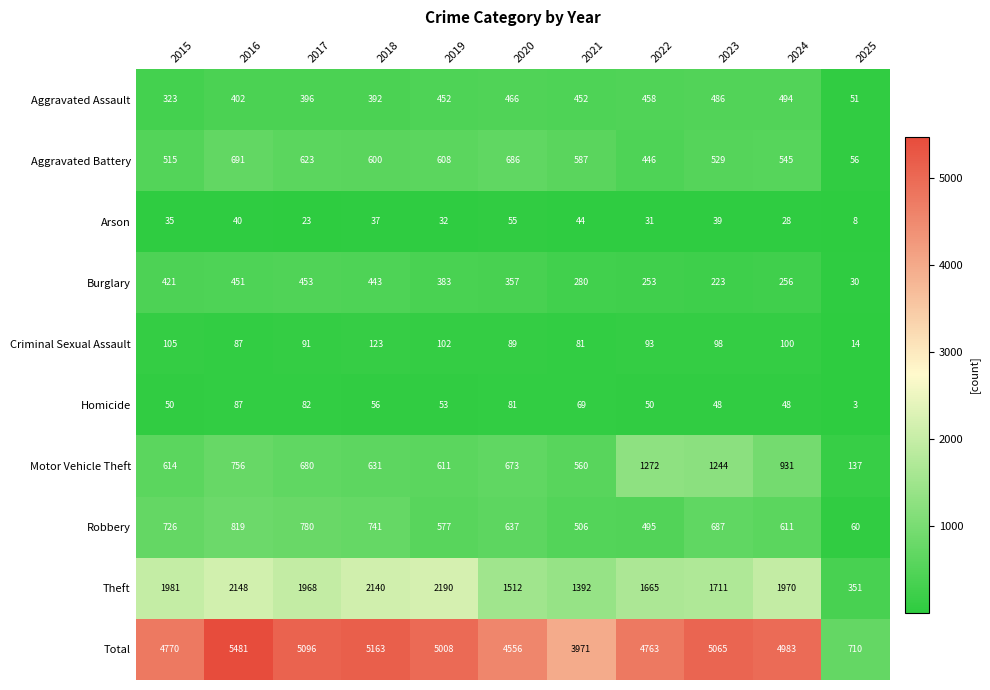

Count the number of categories in the chart.

11